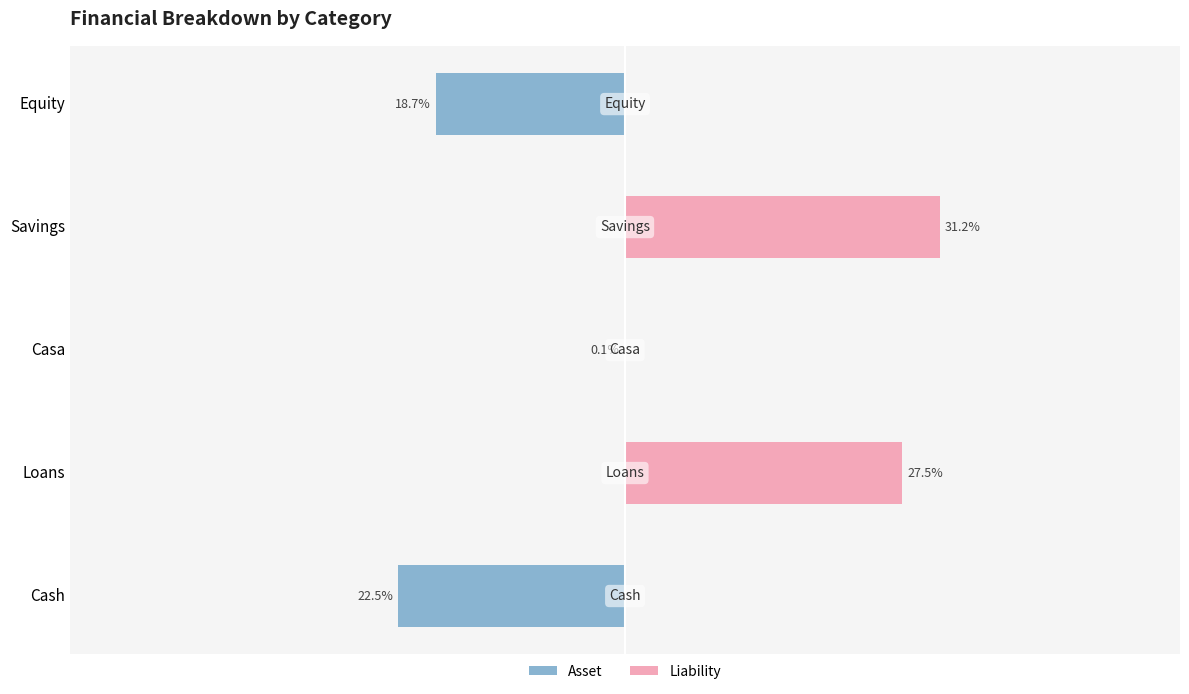

List the series in order of their peak value, highest first.

Liability, Asset